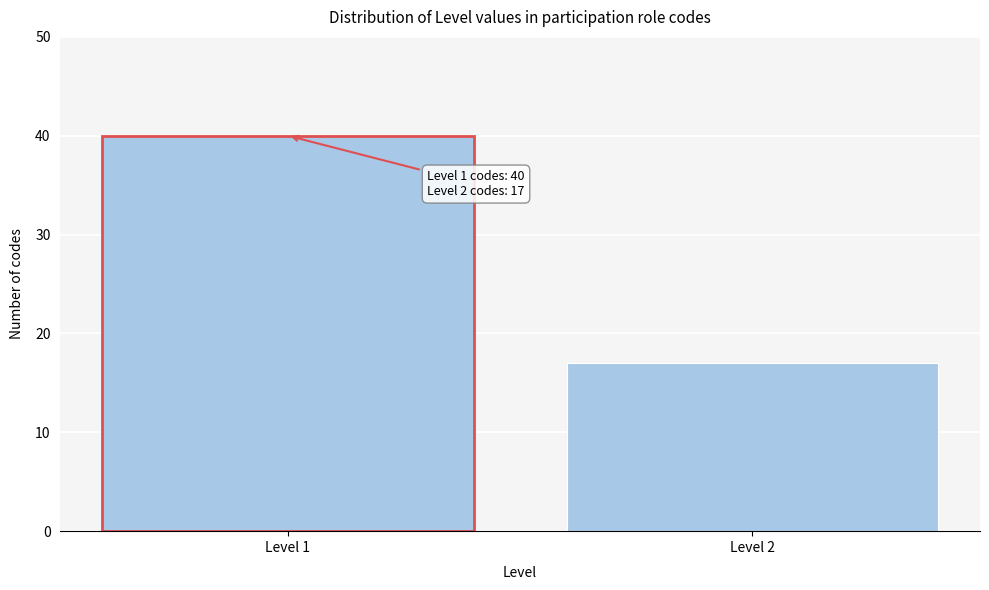

Reading left to right, what are all the values shown in this chart?

Level 1=40	Level 2=17